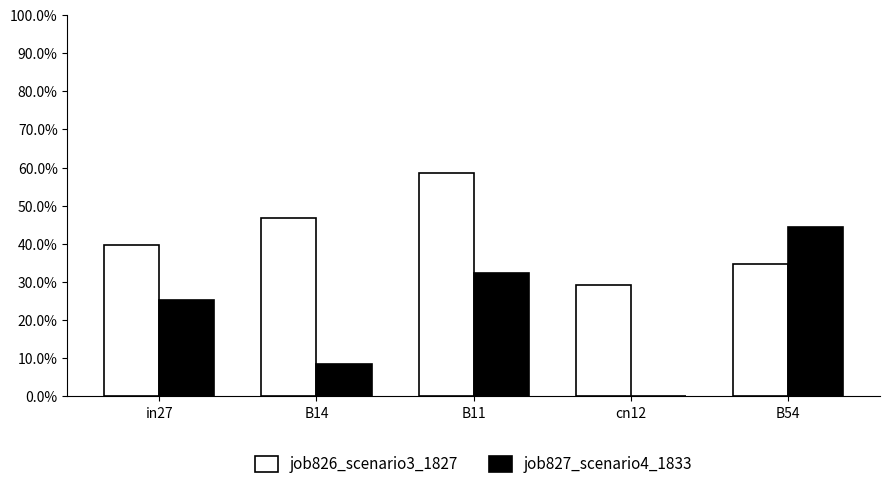

Are the bars horizontal?

No